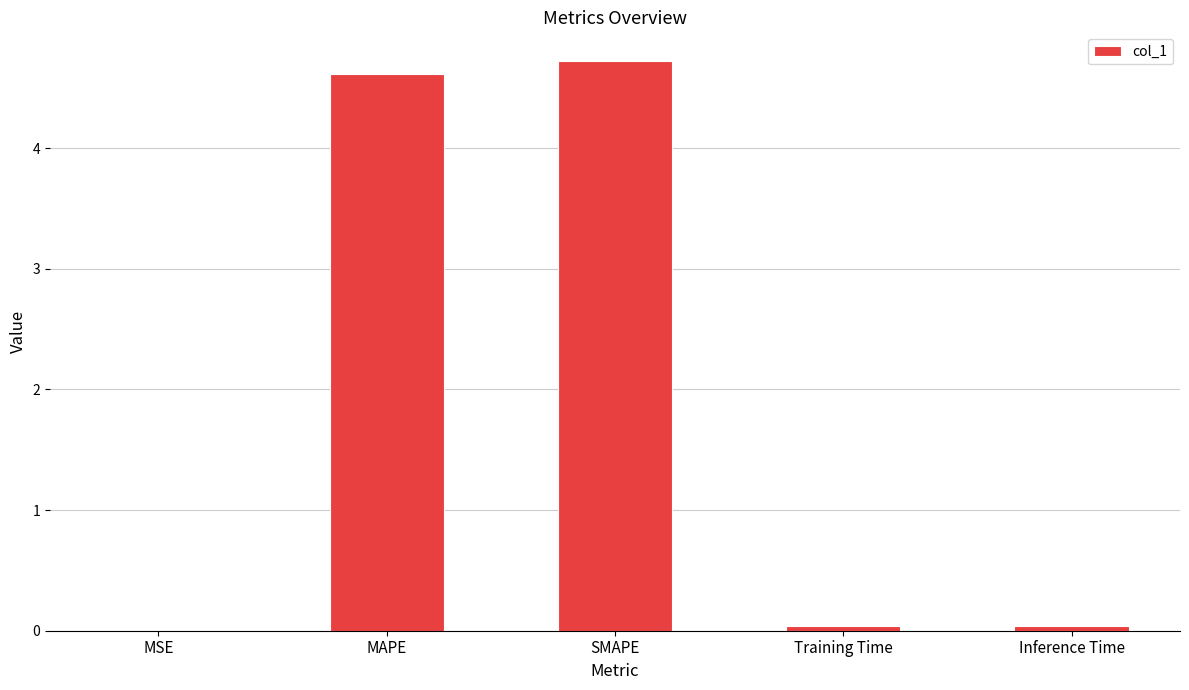

Which label corresponds to the largest value in the chart?

SMAPE